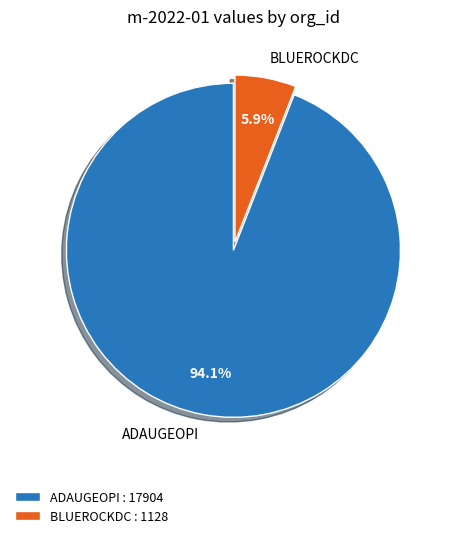

Count the number of slices in the pie.

2